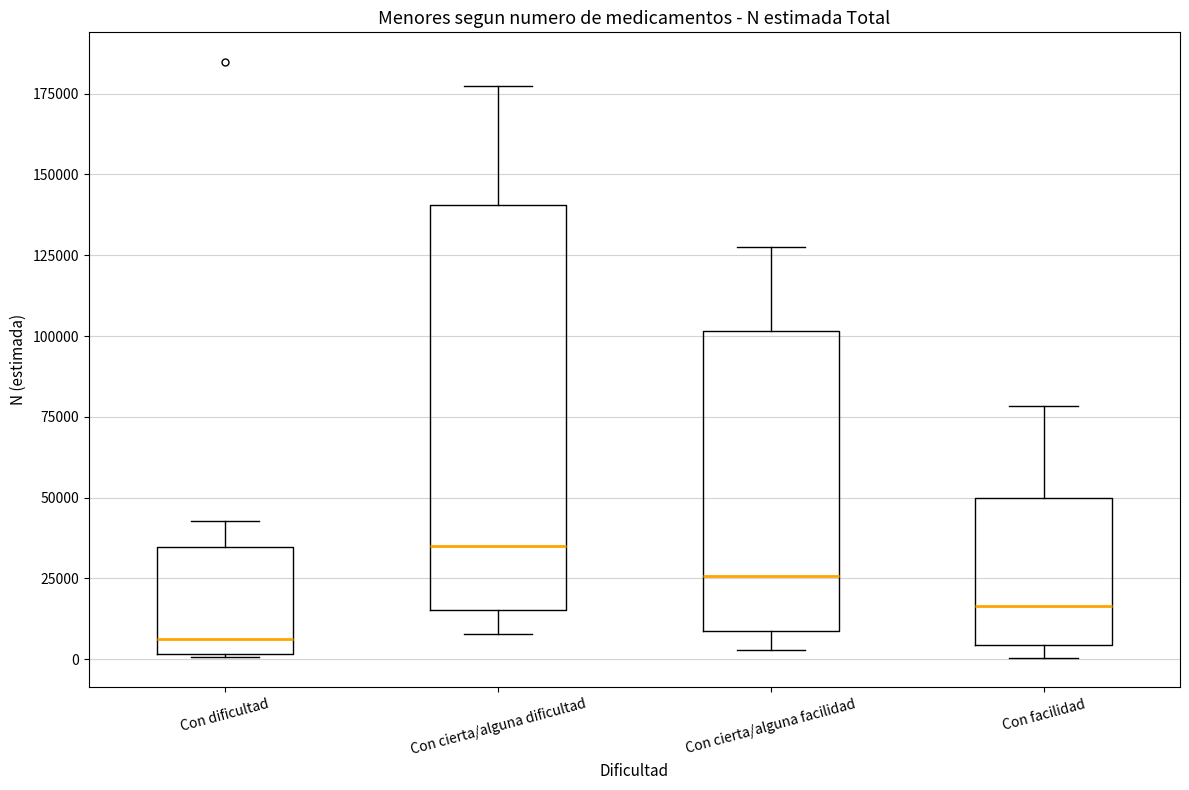

Reading left to right, transcribe this box plot: for each box, give where its median line is, the range the box spans, and where its two whiskers end, as read against the y-axis. The values are not printed on the chart, so give them approximately, as read against the axis.

Con dificultad: median 5000, box 0 to 35000, whiskers 0 to 45000
Con cierta/alguna dificultad: median 35000, box 15000 to 140000, whiskers 10000 to 175000
Con cierta/alguna facilidad: median 25000, box 10000 to 100000, whiskers 5000 to 130000
Con facilidad: median 15000, box 5000 to 50000, whiskers 0 to 80000